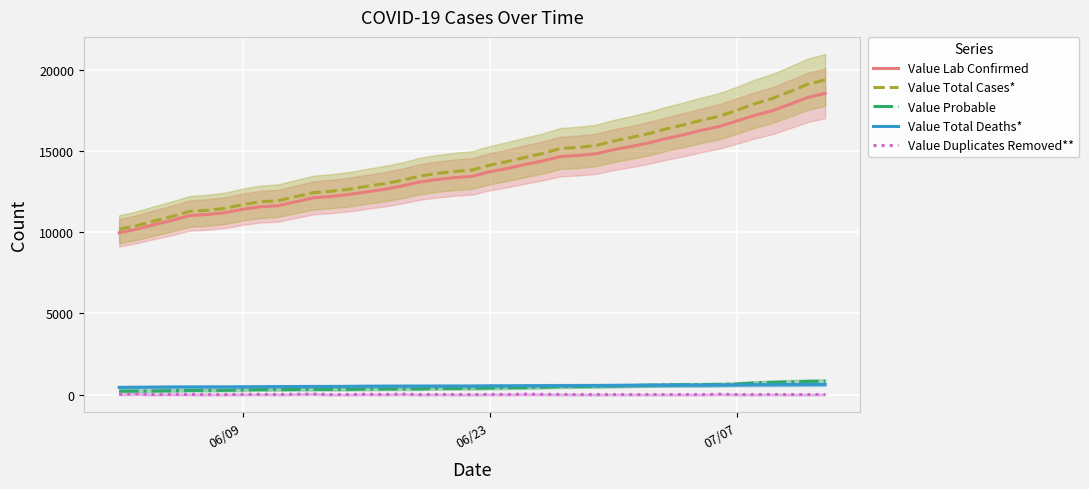

True or false: Value Total Cases* and Value Total Deaths* cross at least once.

False